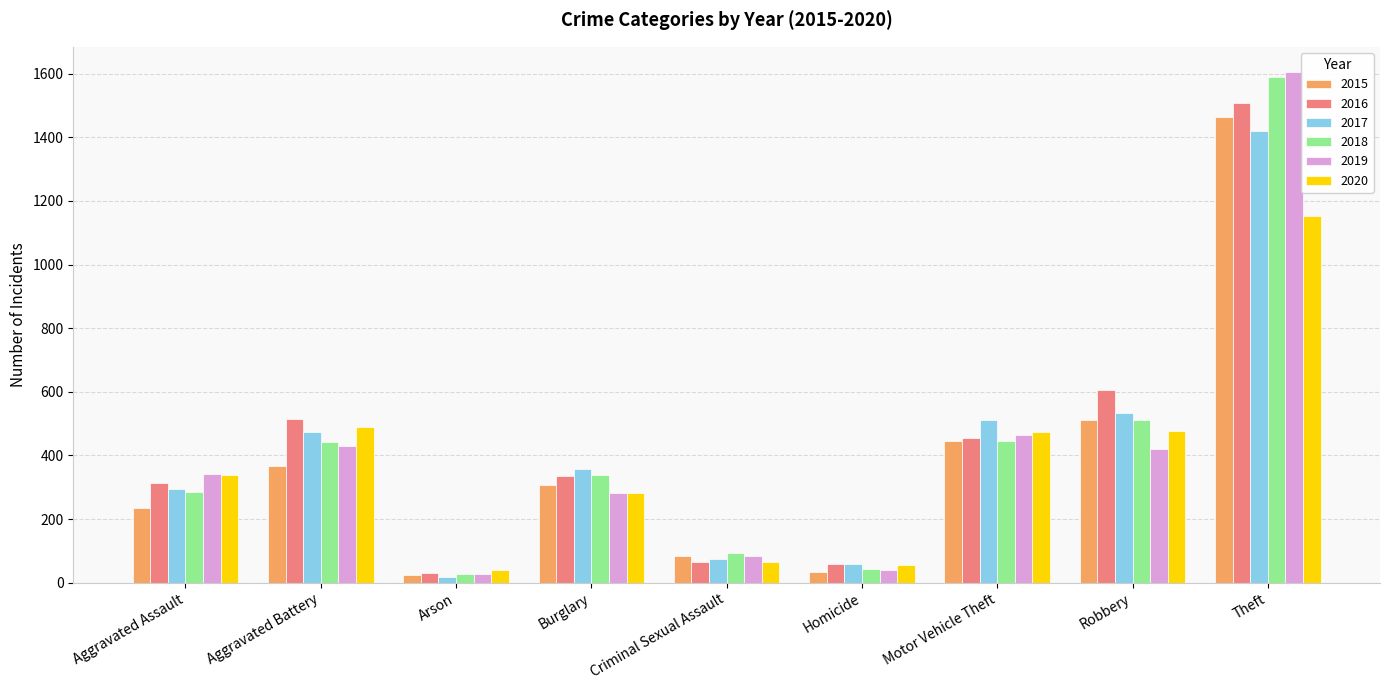

What is the sum of the 2018 values at Criminal Sexual Assault and Homicide?

138